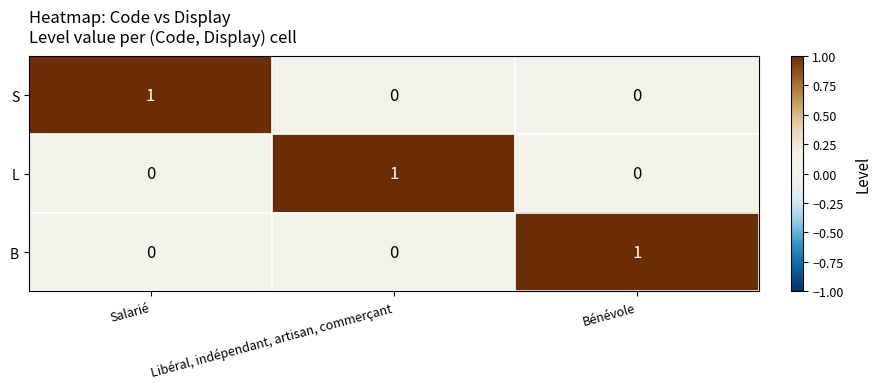

At which label does B reach its peak?

Bénévole